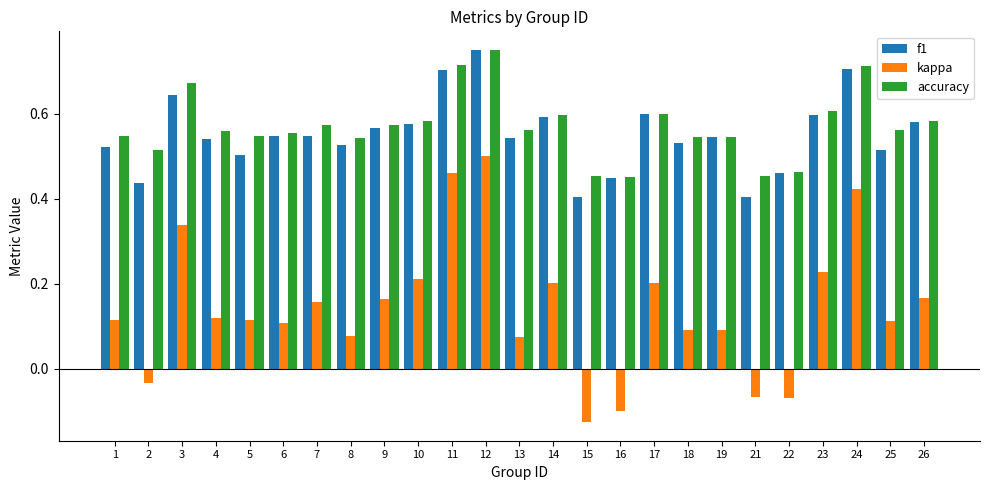

Between 5 and 9, which series saw the biggest shift?

f1